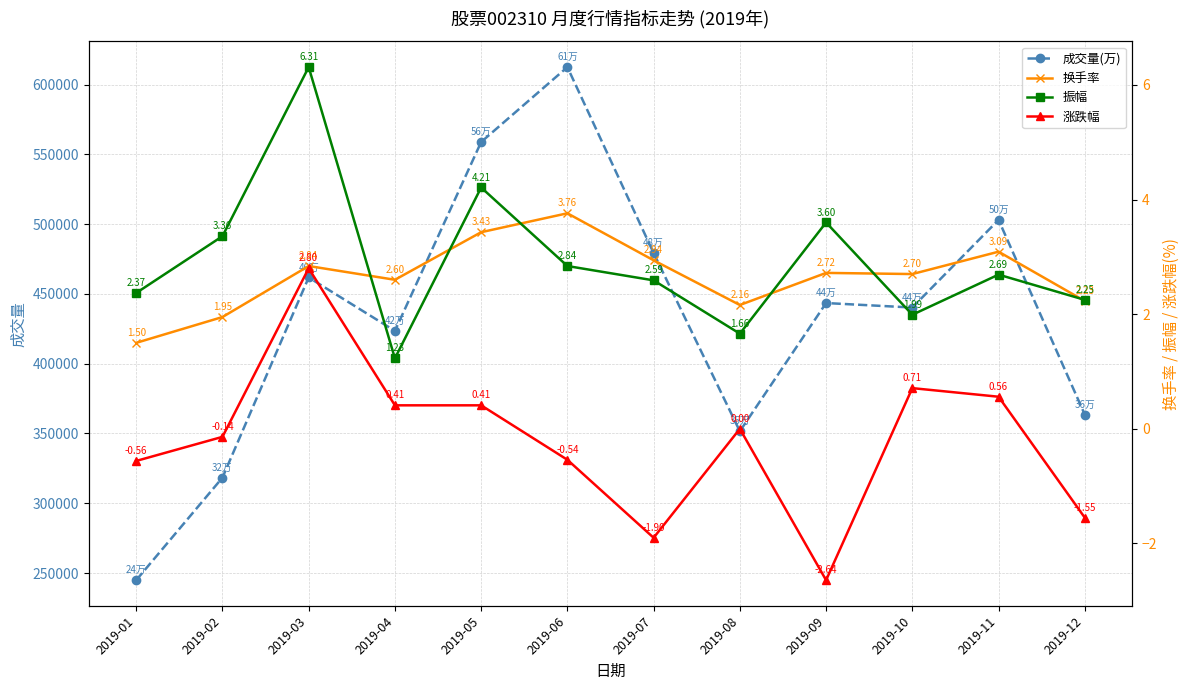

What are all the series names shown in the legend?

成交量(万), 换手率, 振幅, 涨跌幅